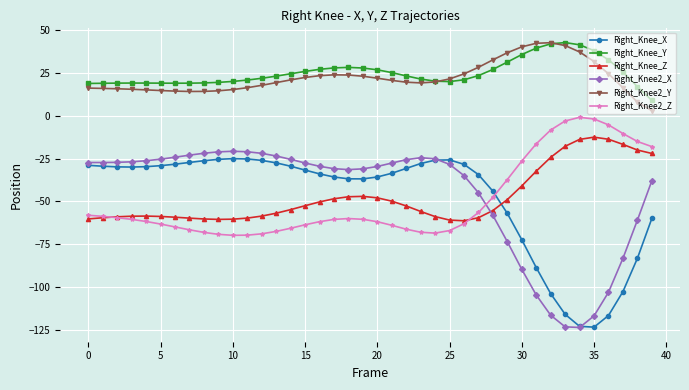

What is the lowest value of the Right_Knee2_X series?

-123.7